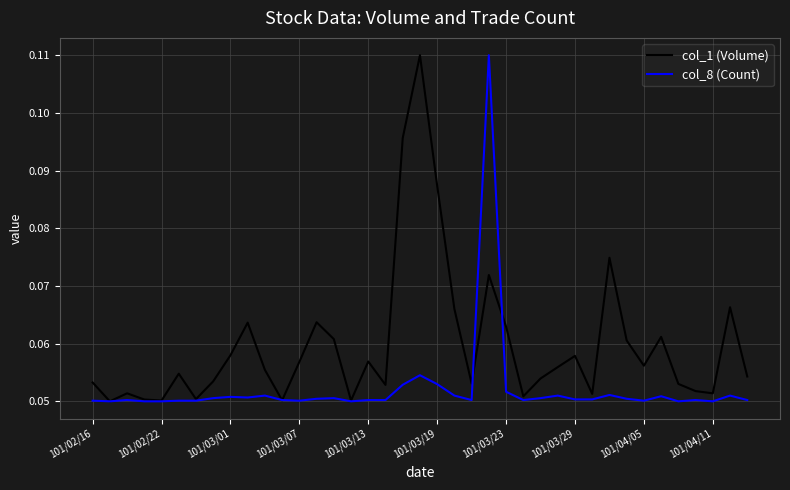

Rank the series by their average value, from highest to lowest.

col_1 (Volume), col_8 (Count)